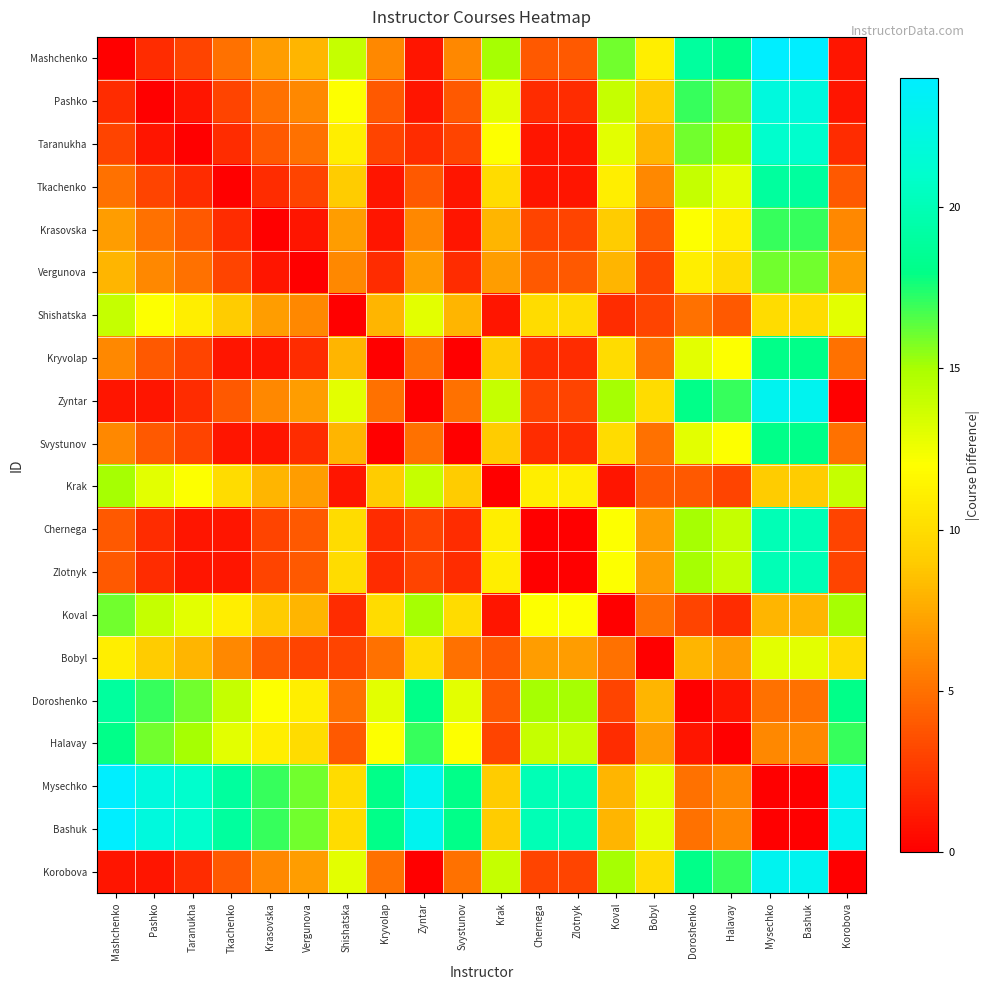

At which category does the chart reach its peak across all series?

Mysechko